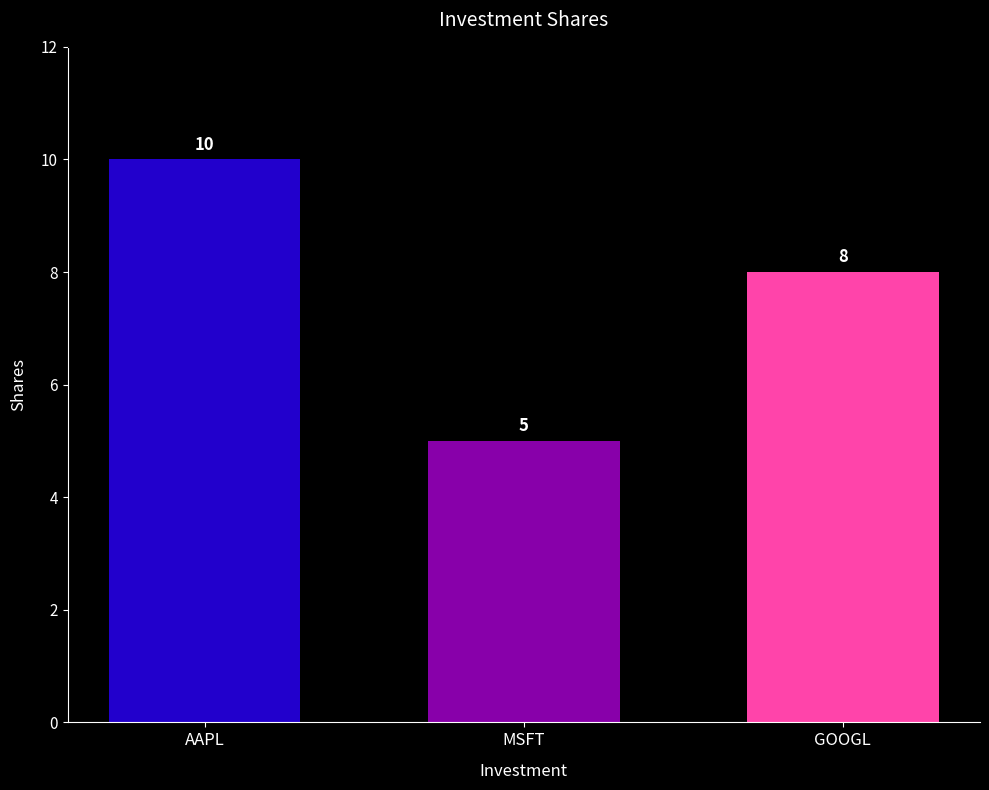

Which label corresponds to the largest value in the chart?

AAPL